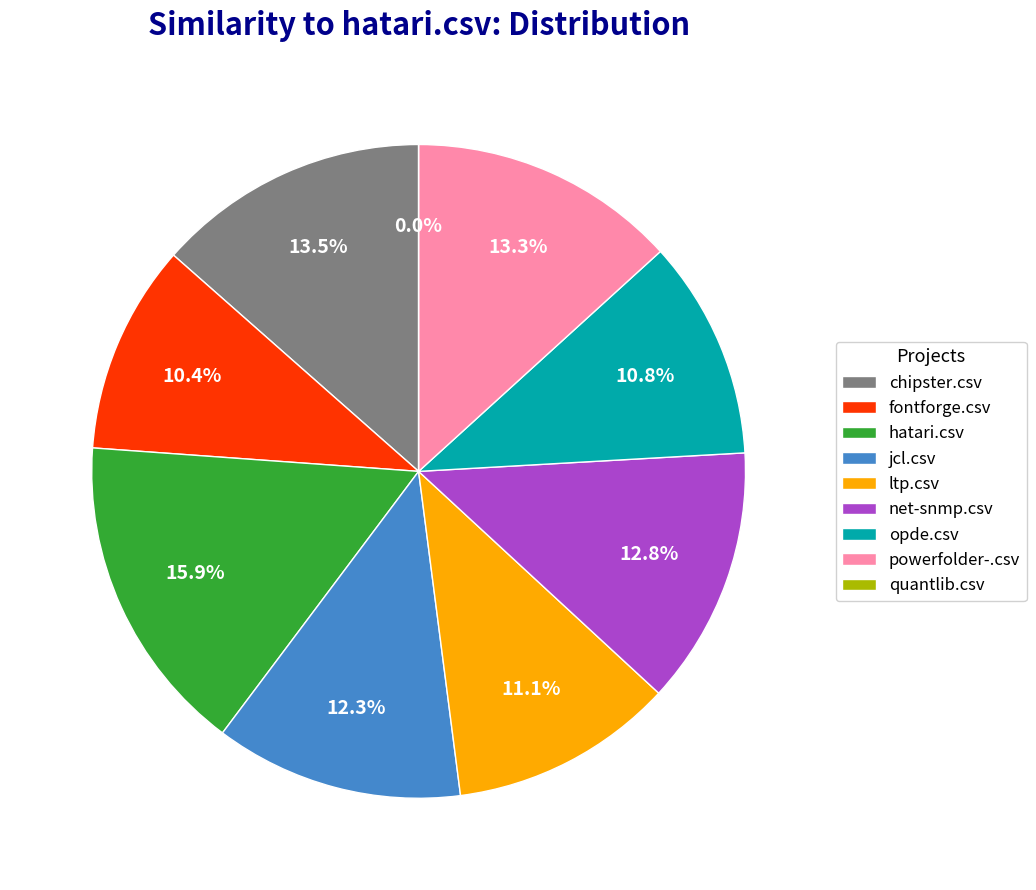

The jcl.csv slice represents 7% of the pie. True or false?

False